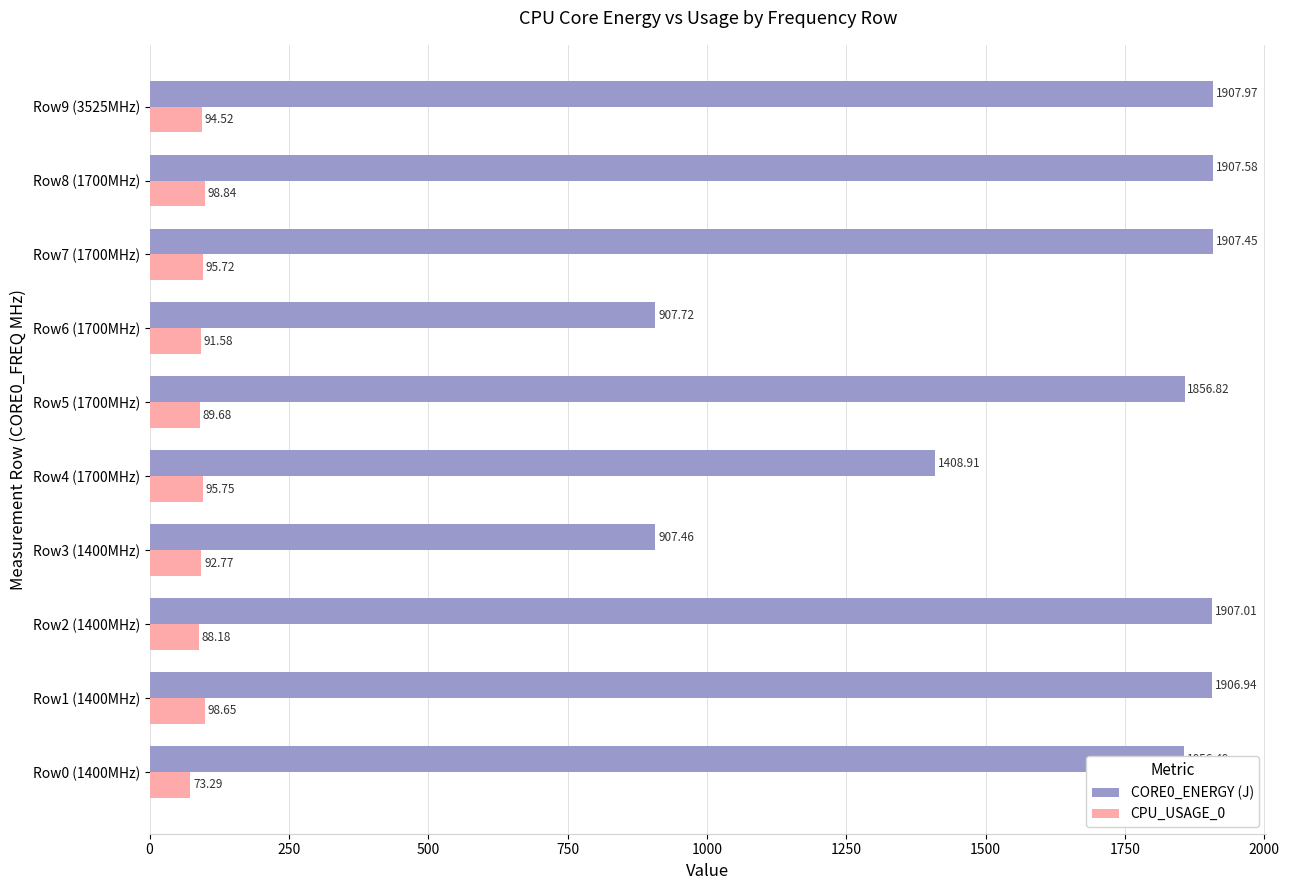

Where is CORE0_ENERGY (J) nearest to the value 1407?

Row4 (1700MHz)